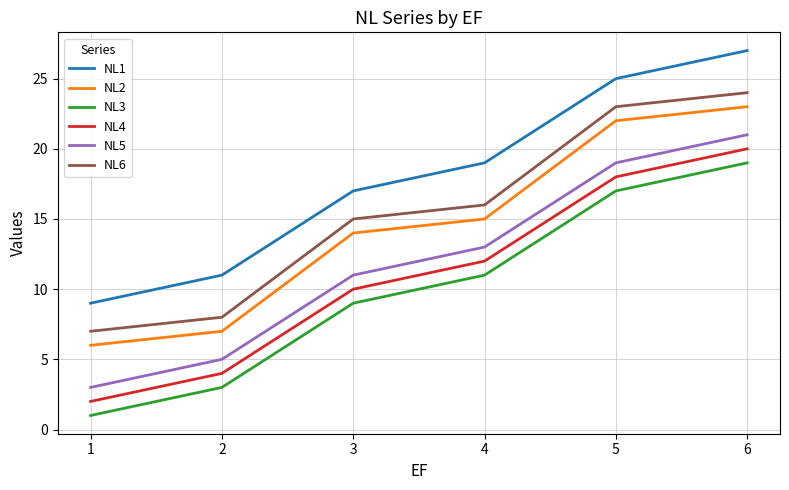

What is the spread (max minus min) of values at 4?

8